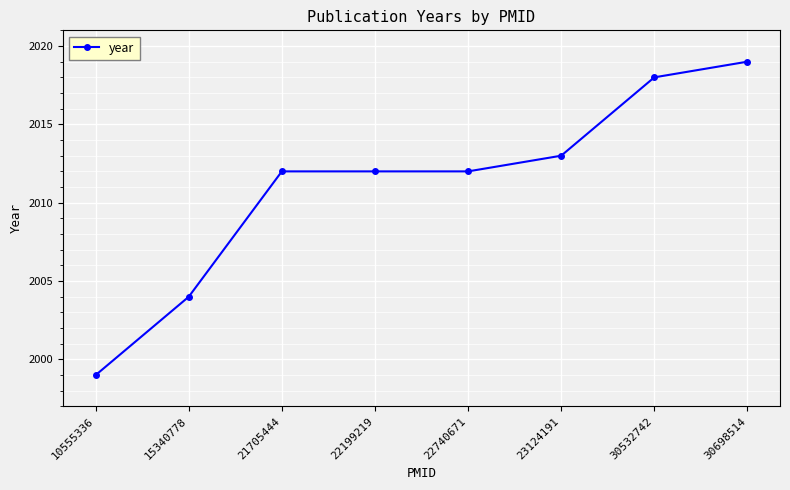

Read the value at 10555336, to the nearest 5.

2000